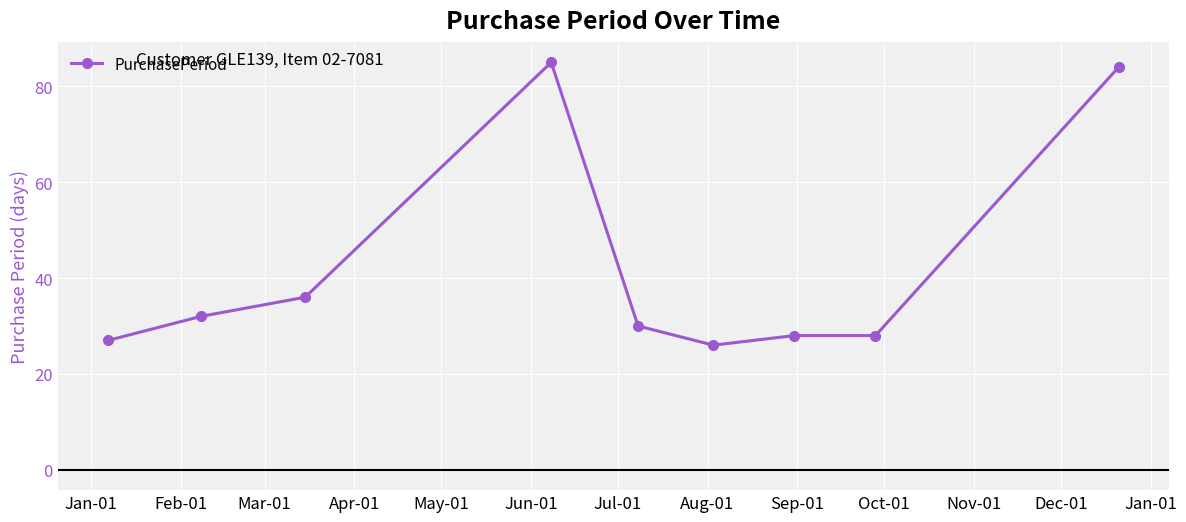

What is the sum of all values?

376